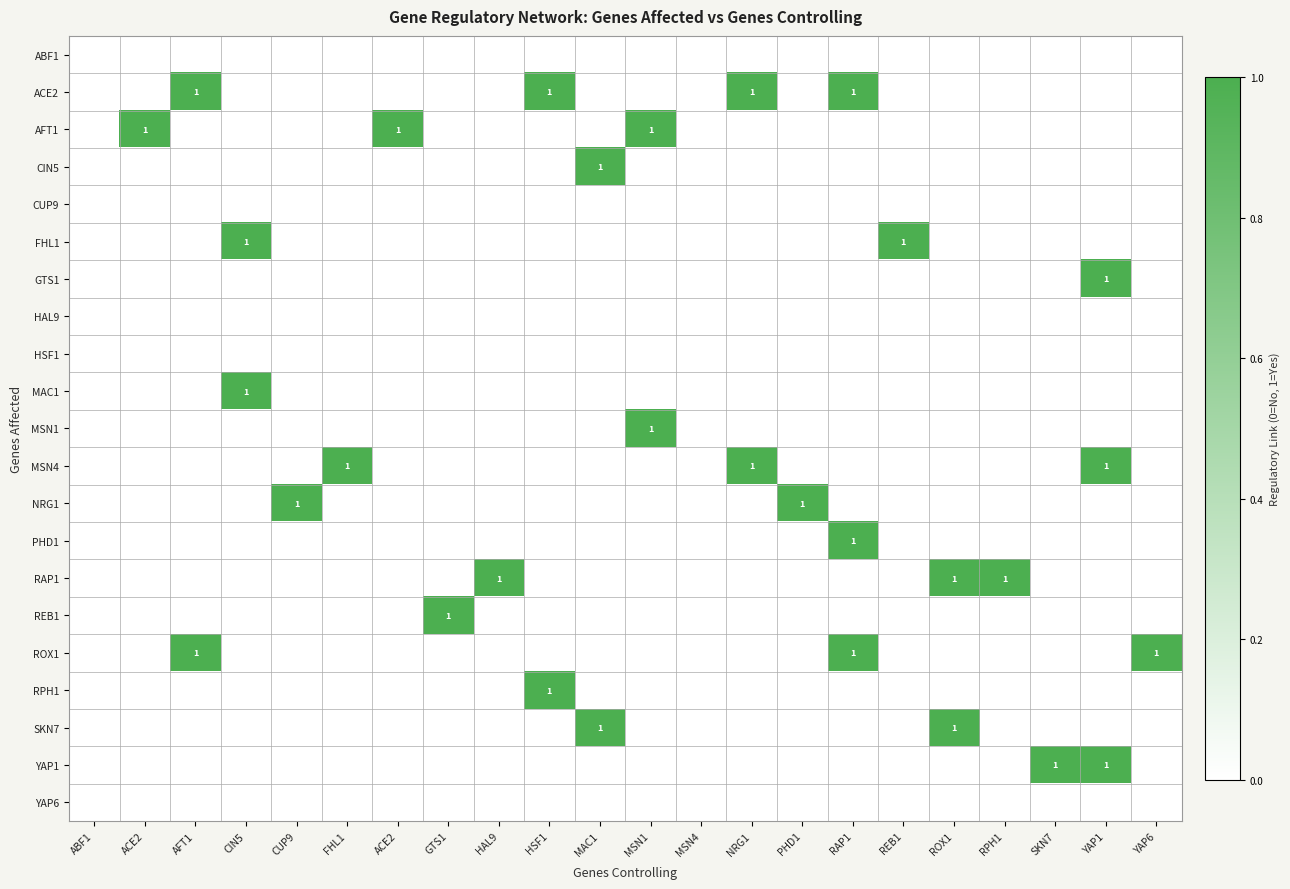

Count the number of categories in the chart.

22